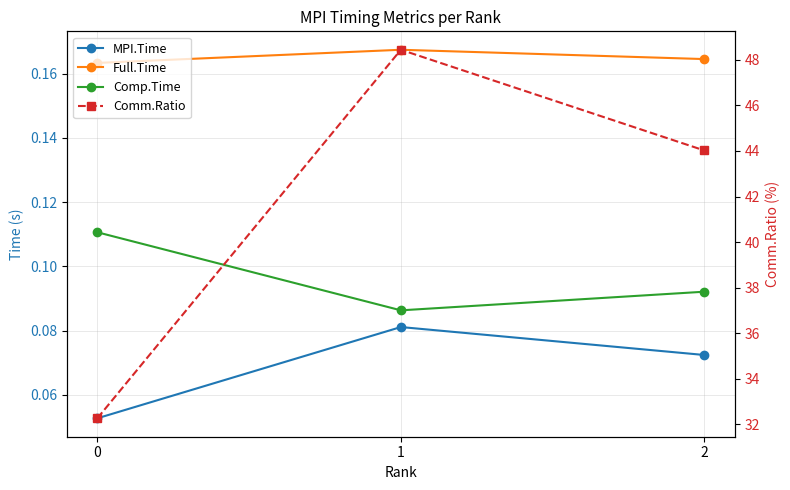

What is the spread (max minus min) of values at 2?

43.9